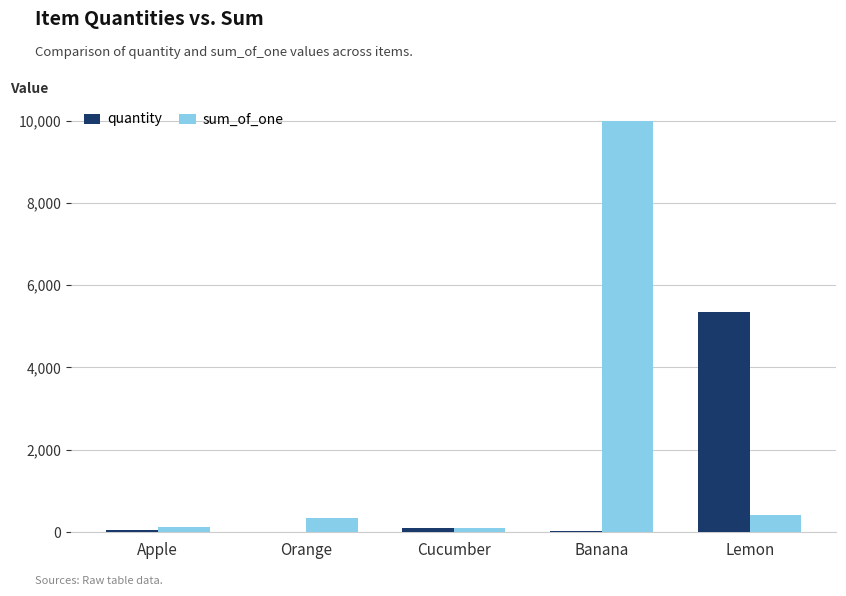

Are the bars horizontal?

No